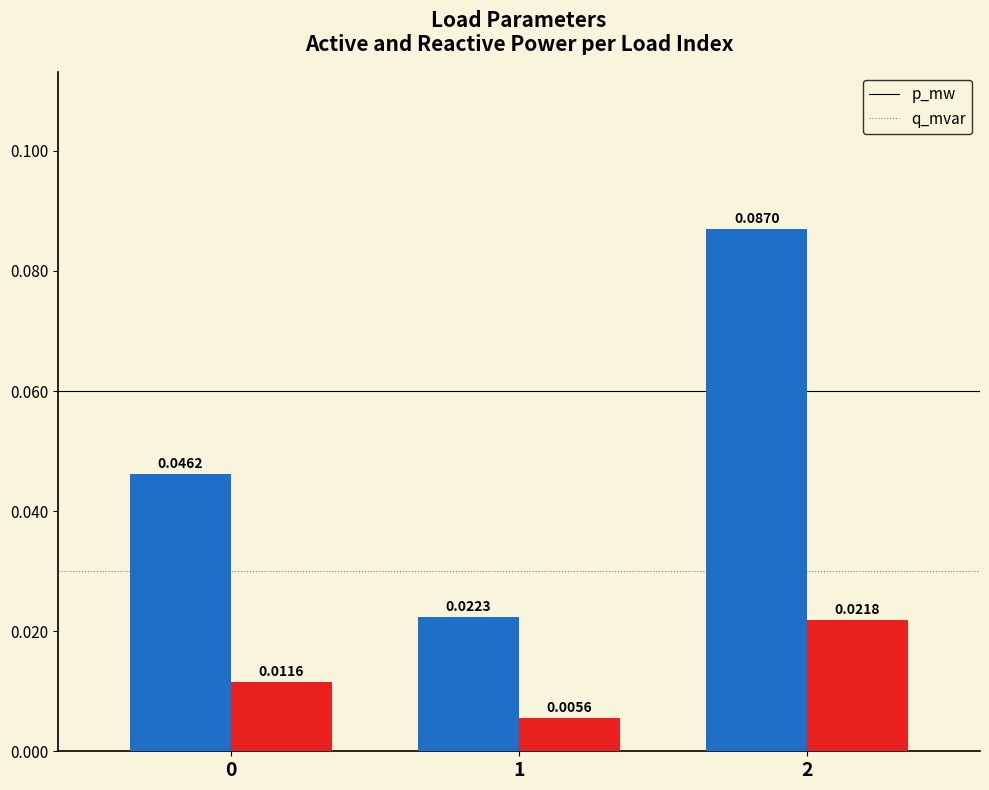

Which series has the largest total across all categories?

p_mw